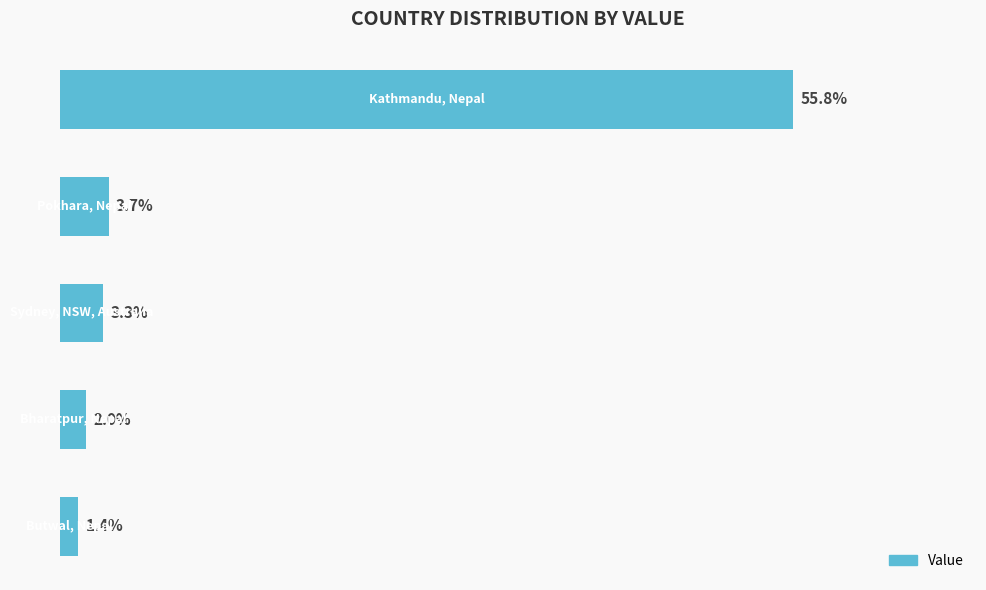

Are the bars grouped side by side (vs. stacked)?

No